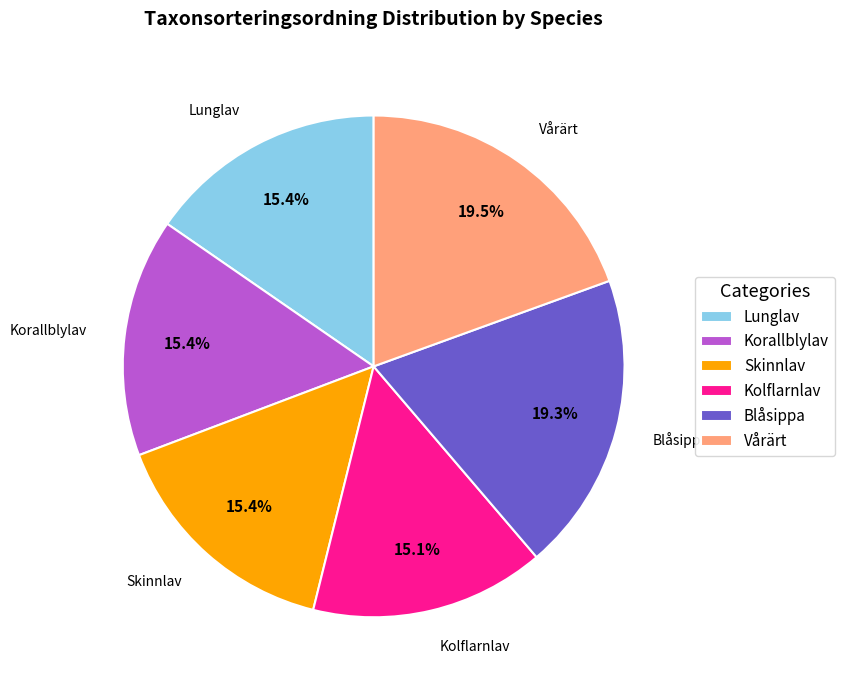

Between Lunglav and Blåsippa, which is larger?

Blåsippa